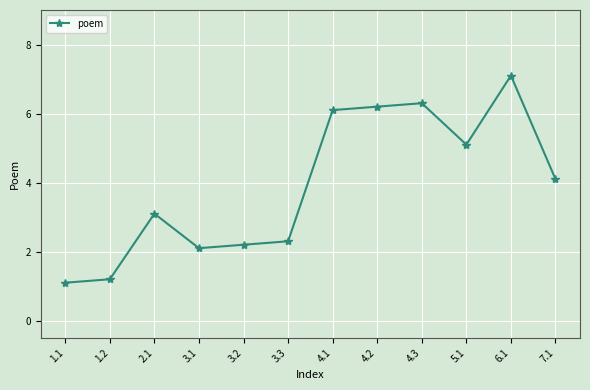

At which category does the data reach its first local valley?

3.1